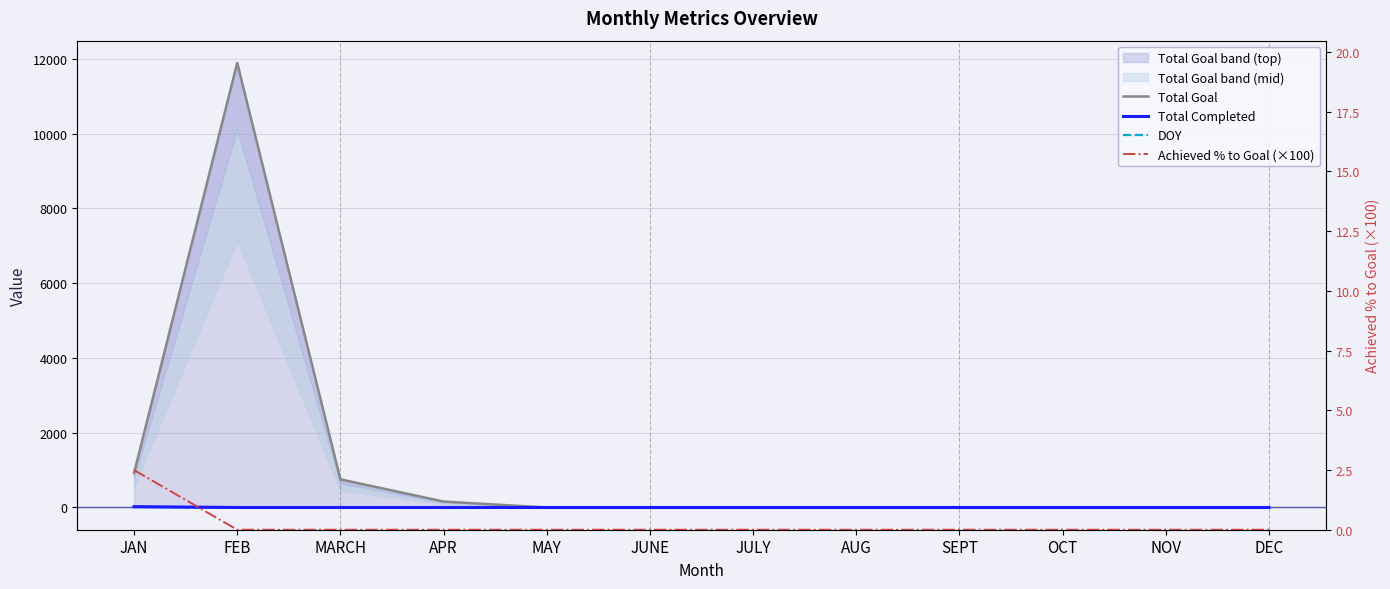

How many lines are shown in the chart?

4